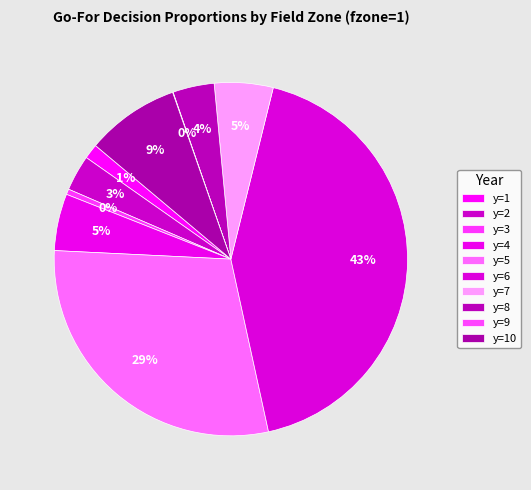

The y=4 slice represents 1% of the pie. True or false?

False